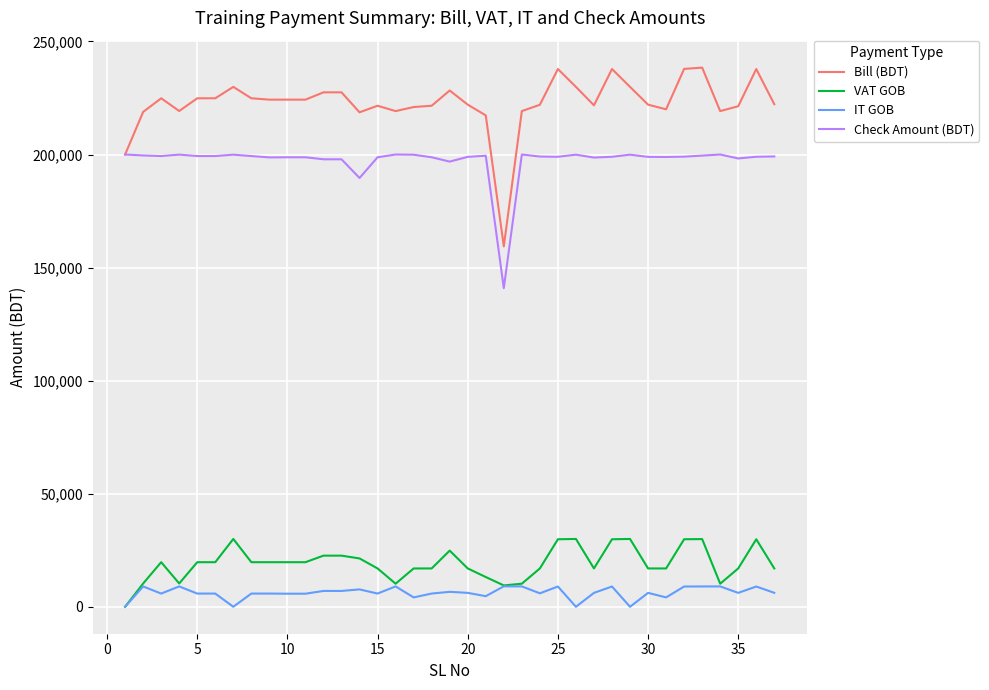

True or false: VAT GOB and Bill (BDT) intersect in this chart.

False